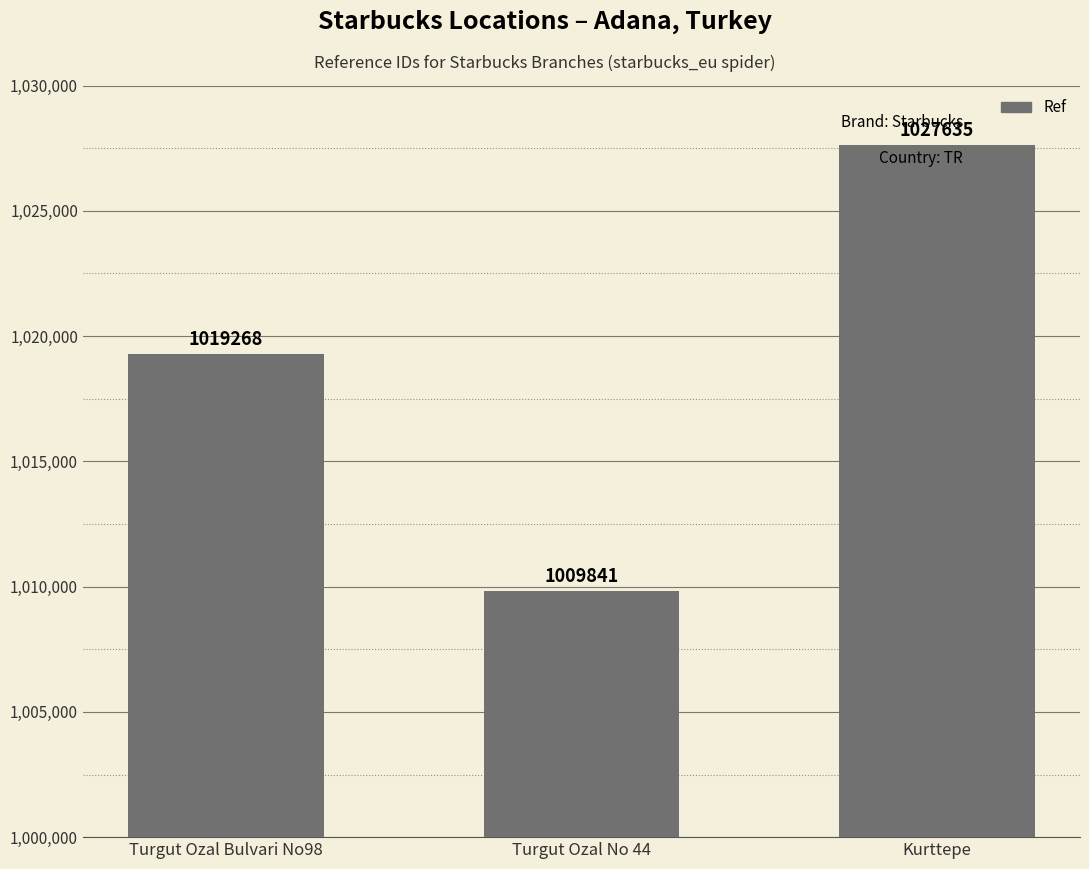

At which category does the chart reach its minimum across all series?

Turgut Ozal No 44